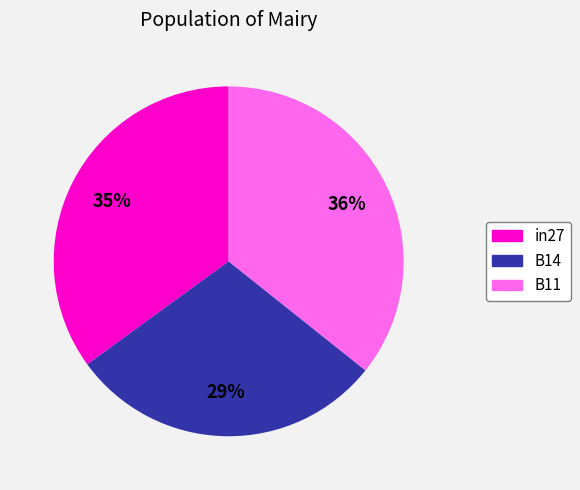

Do B14 and in27 together represent more than half of the pie?

Yes